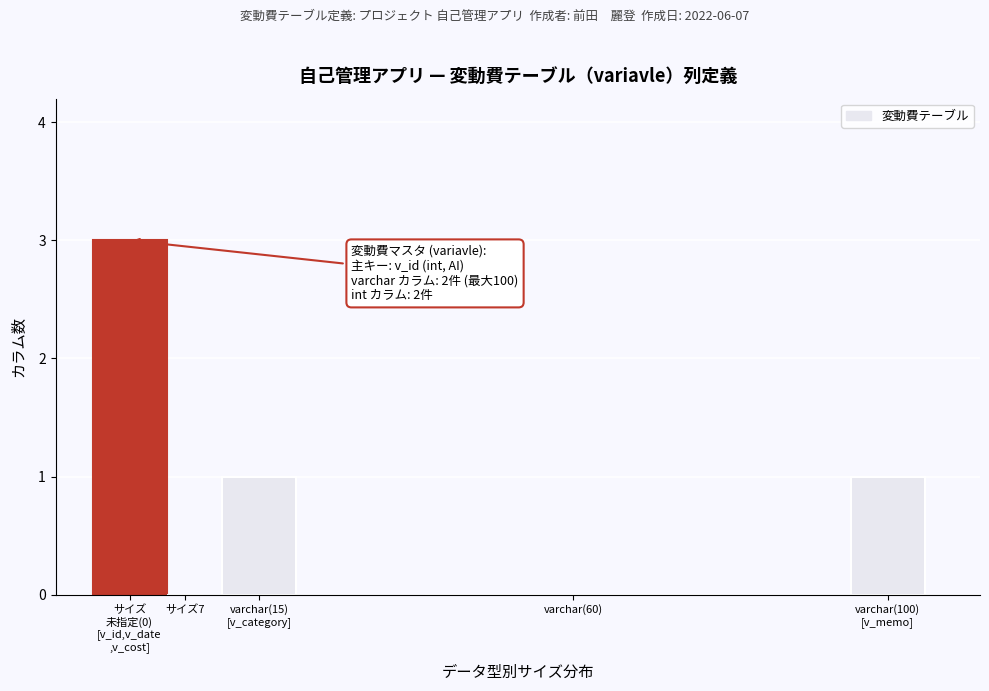

What is the sum of all values?

5